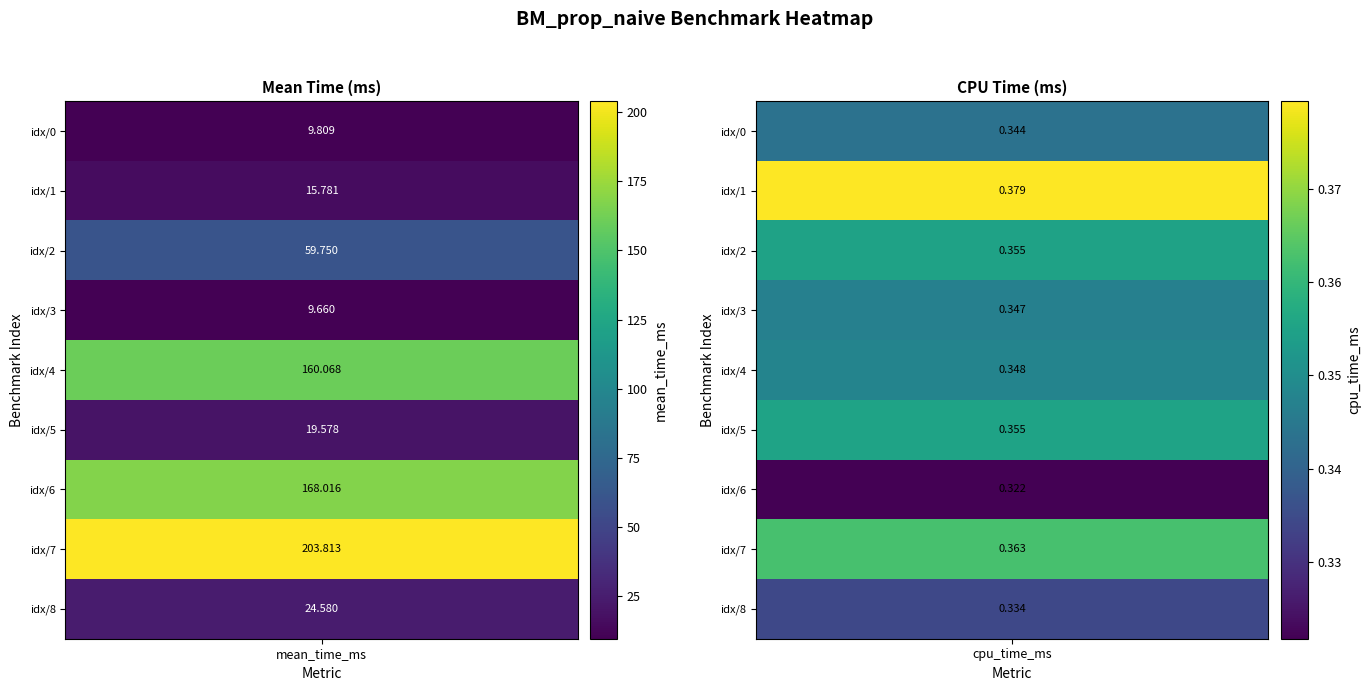

At how many categories does at least one series exceed 180?

1